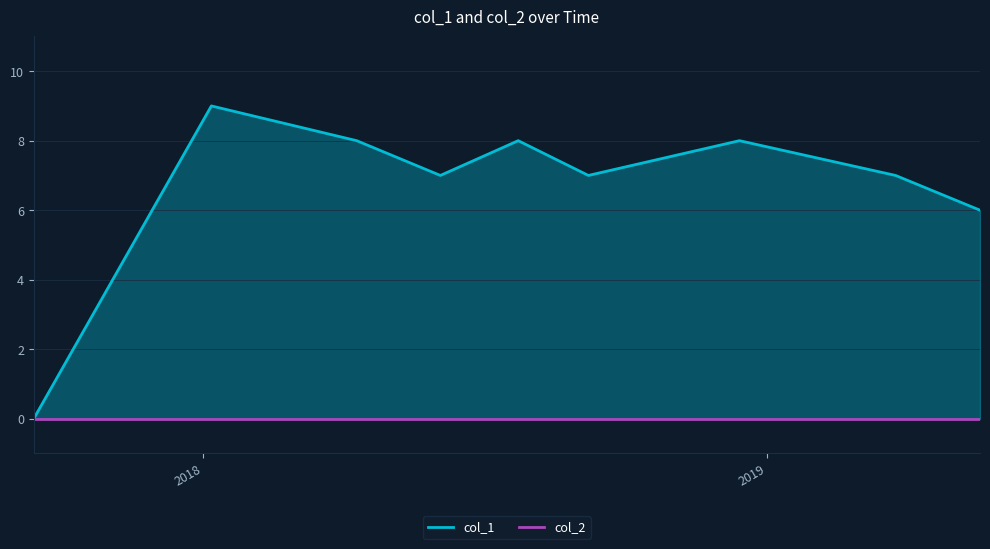

What is the difference between the second highest and minimum values?

8